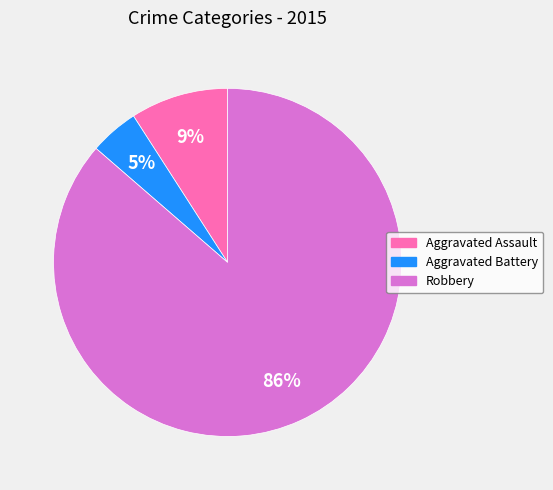

Which has a higher value, Aggravated Battery or Robbery?

Robbery